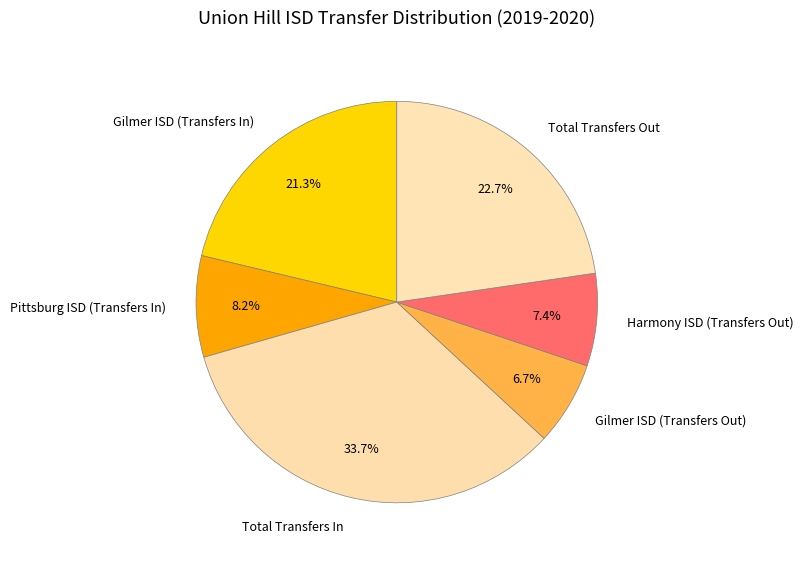

What is the smallest slice in the pie chart?

Gilmer ISD (Transfers Out)